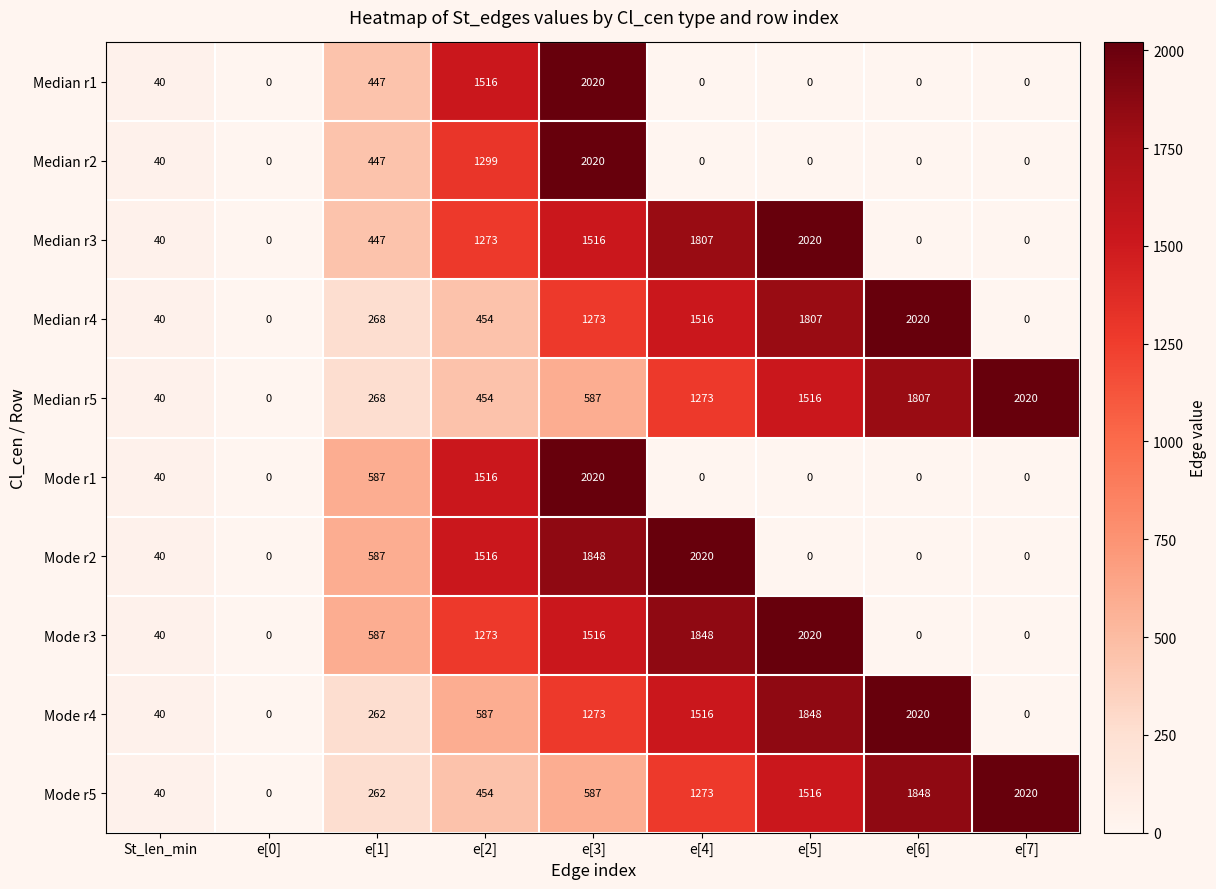

At which category is the sum across all series the highest?

e[3]